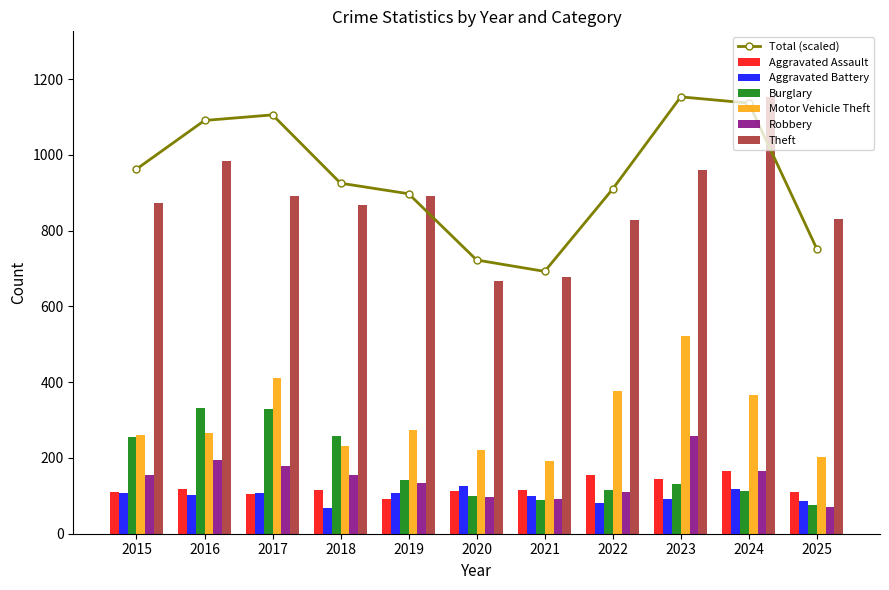

Is the value of Robbery at 2019 greater than the value of Aggravated Assault at 2018?

Yes